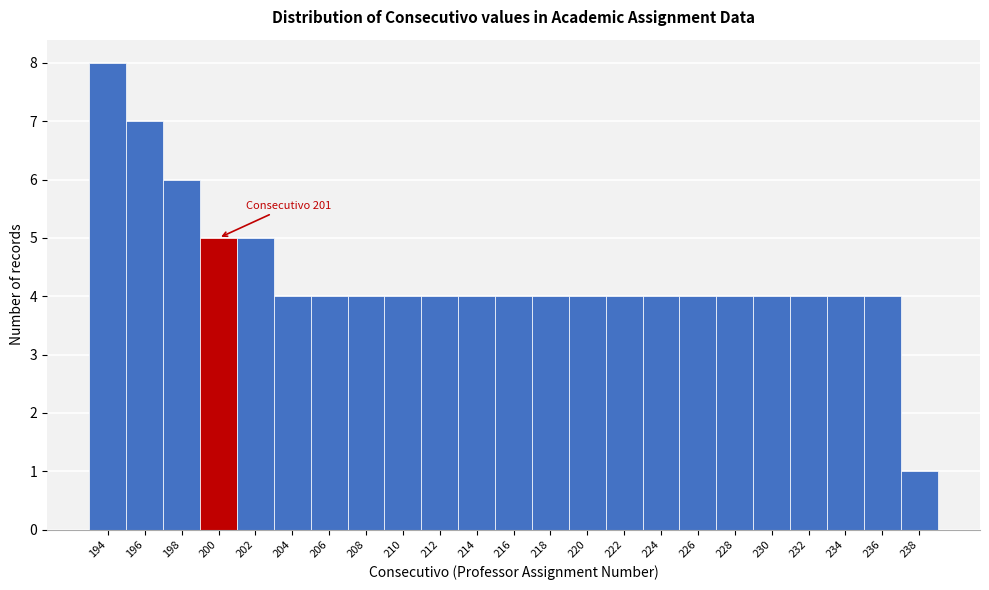

Reading left to right, what are all the values shown in this chart?

8	7	6	5	5	4	4	4	4	4	4	4	4	4	4	4	4	4	4	4	4	4	1